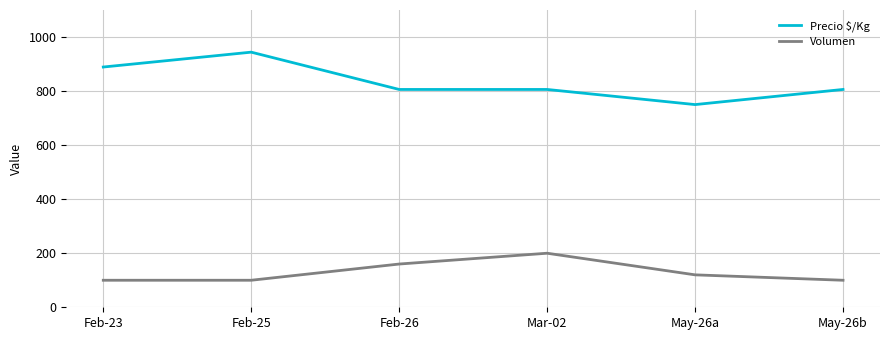

Where is Volumen nearest to the value 150?

Feb-26